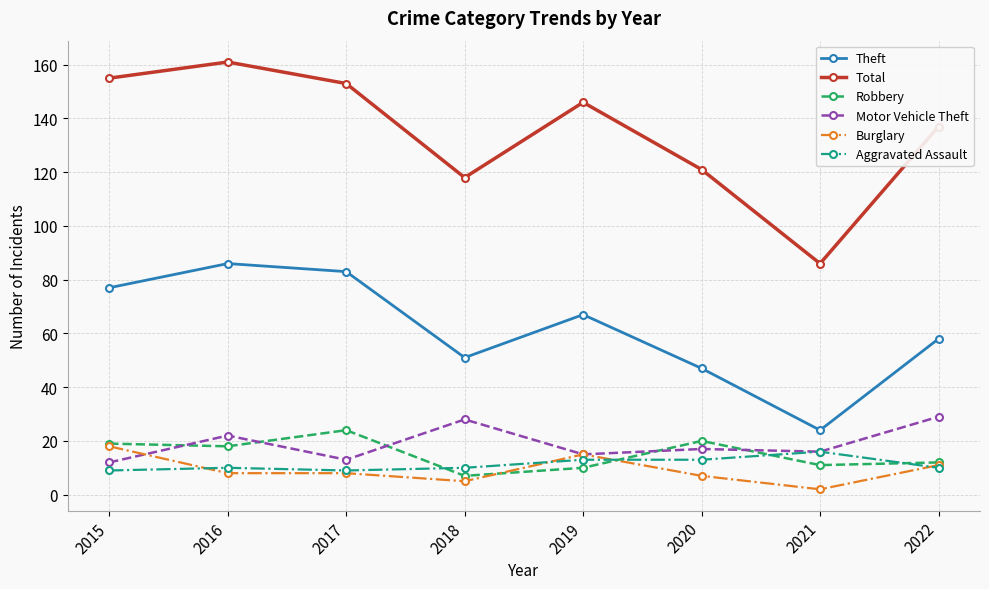

What is the maximum value shown in the chart?

161